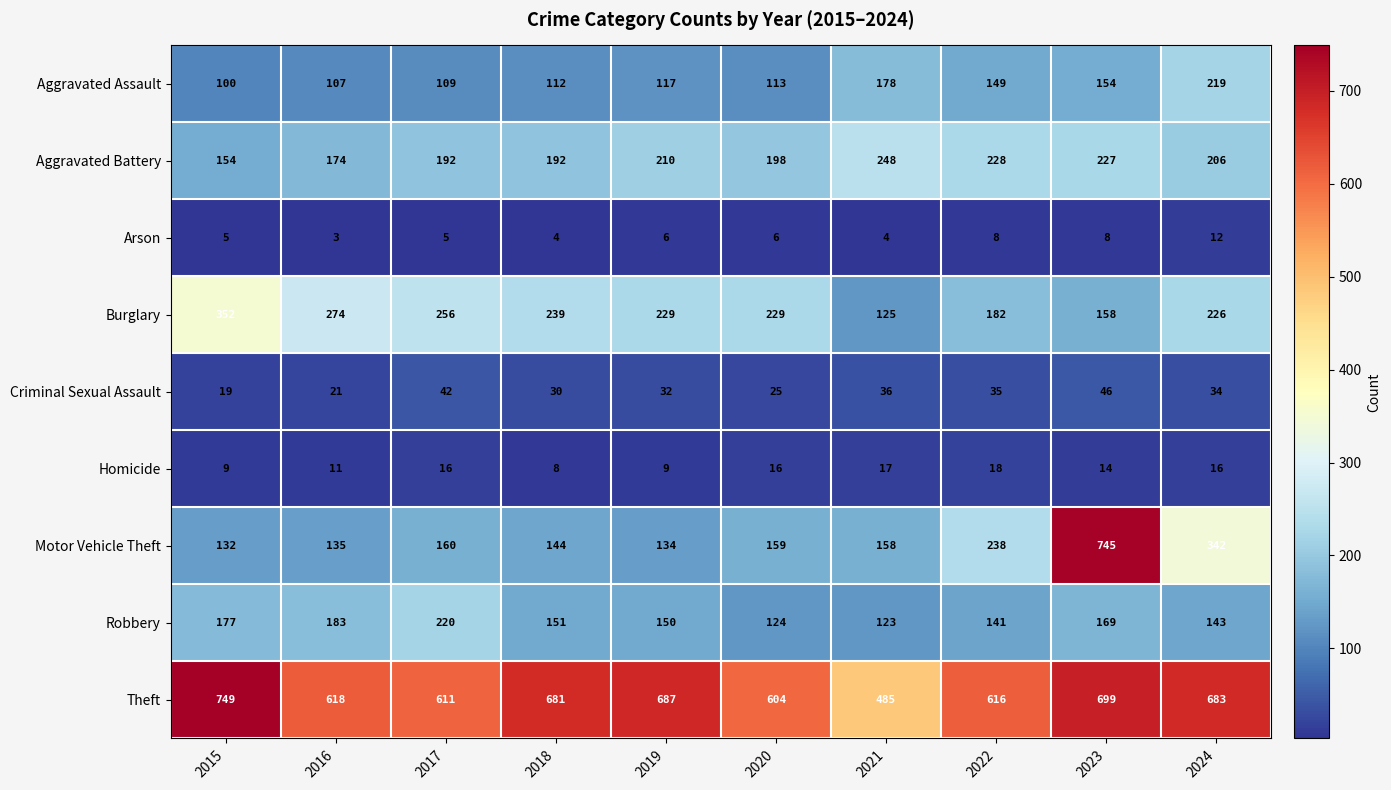

Which series has the largest total across all categories?

Theft